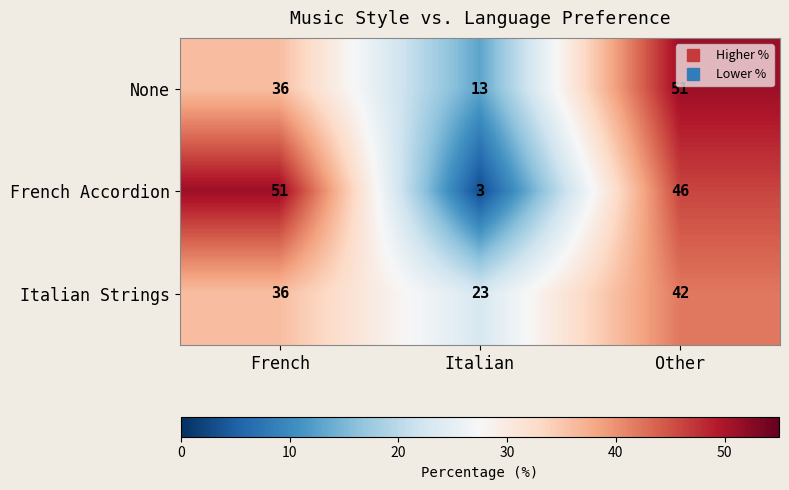

What is the greatest value displayed?

51